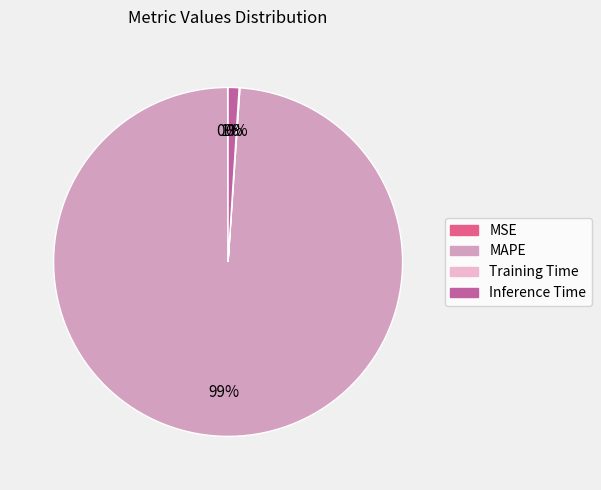

Is it true that Inference Time is 1% of the pie?

True